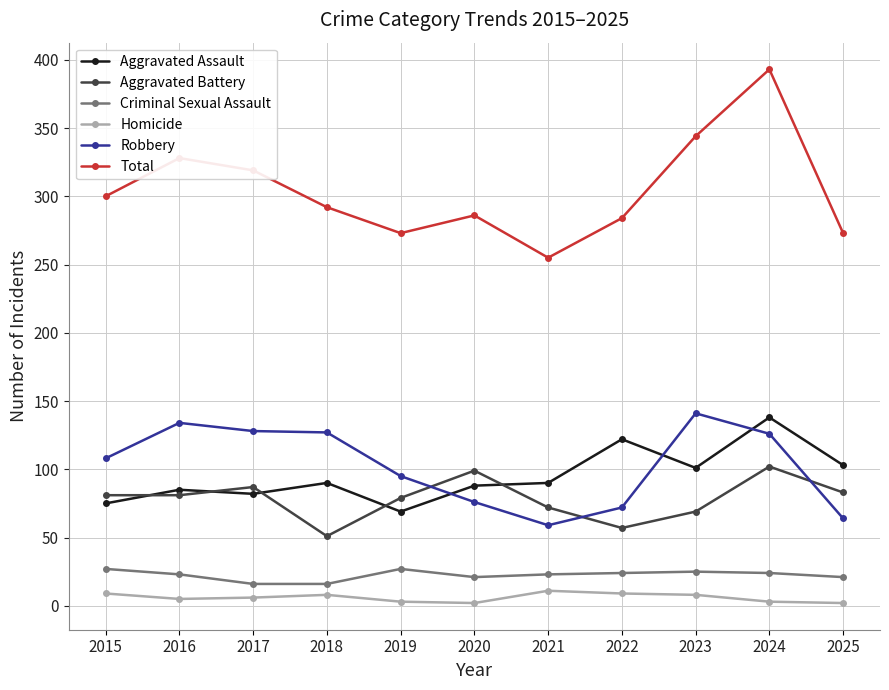

True or false: Total and Aggravated Battery intersect in this chart.

False